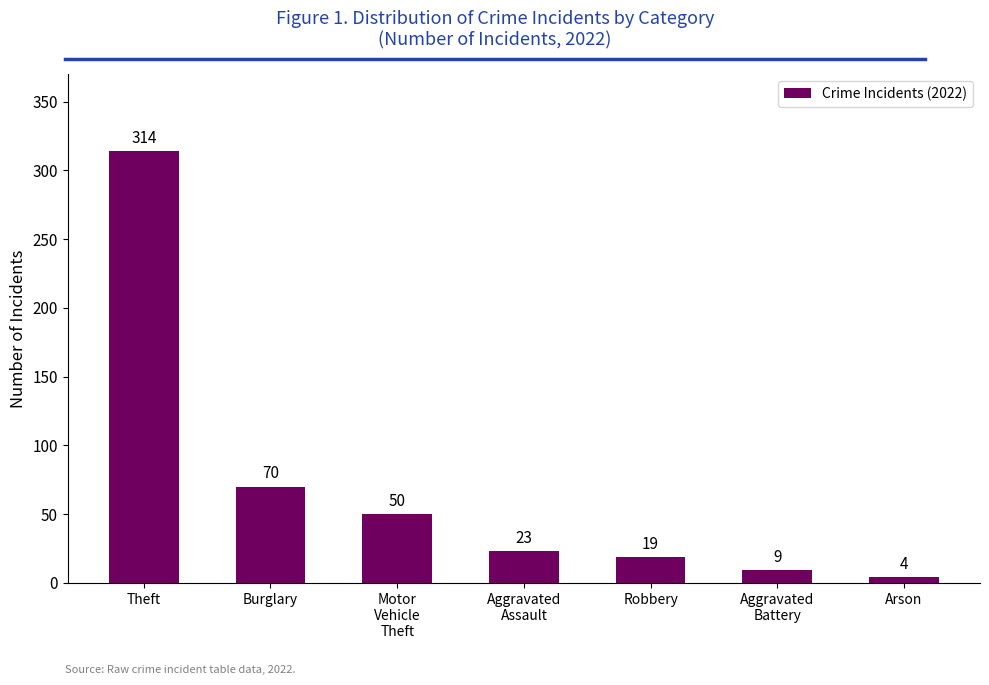

What is the label of the 4th bar from the right?

Aggravated
Assault